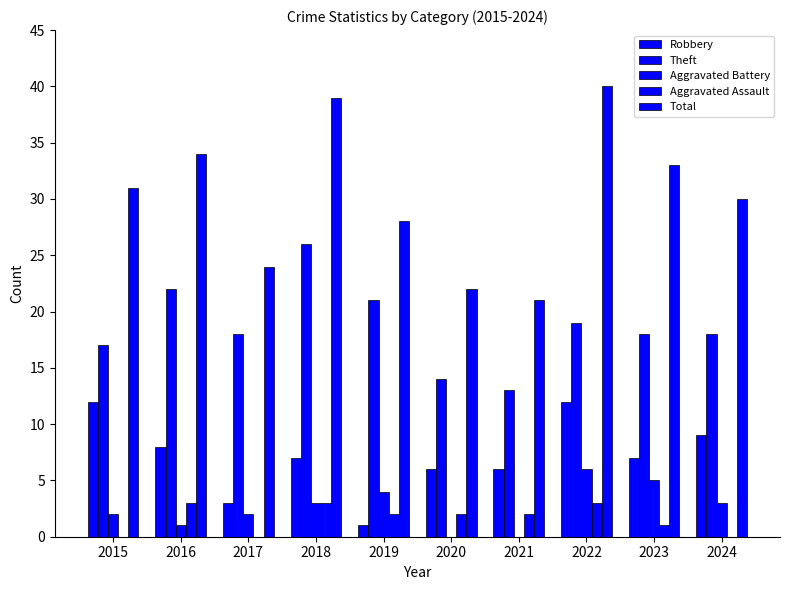

Count the Aggravated Assault values in the range 0 to 3.

10